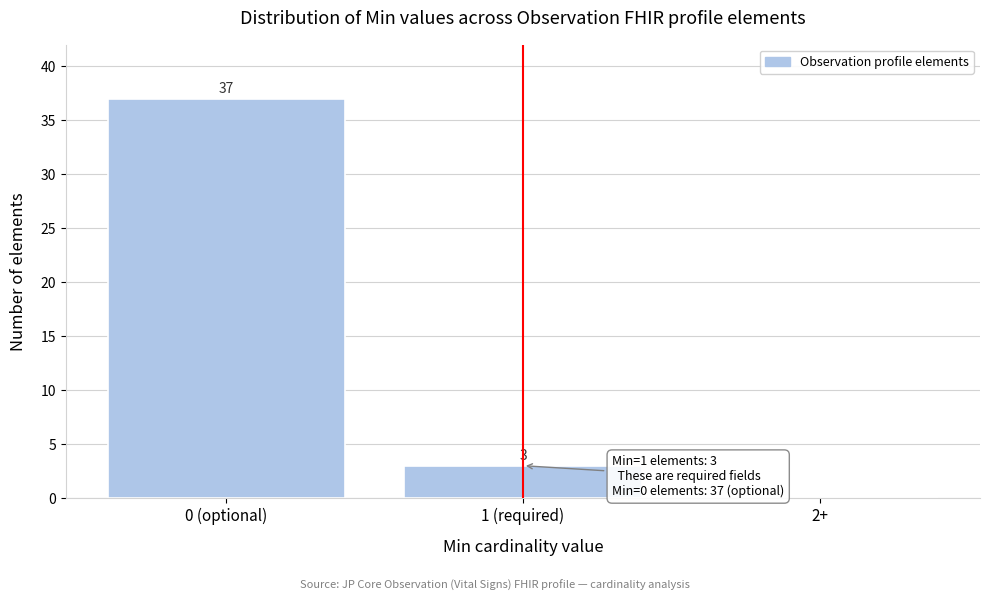

Reading left to right, extract all data points from this chart.

0 (optional)=37	1 (required)=3	2+=0